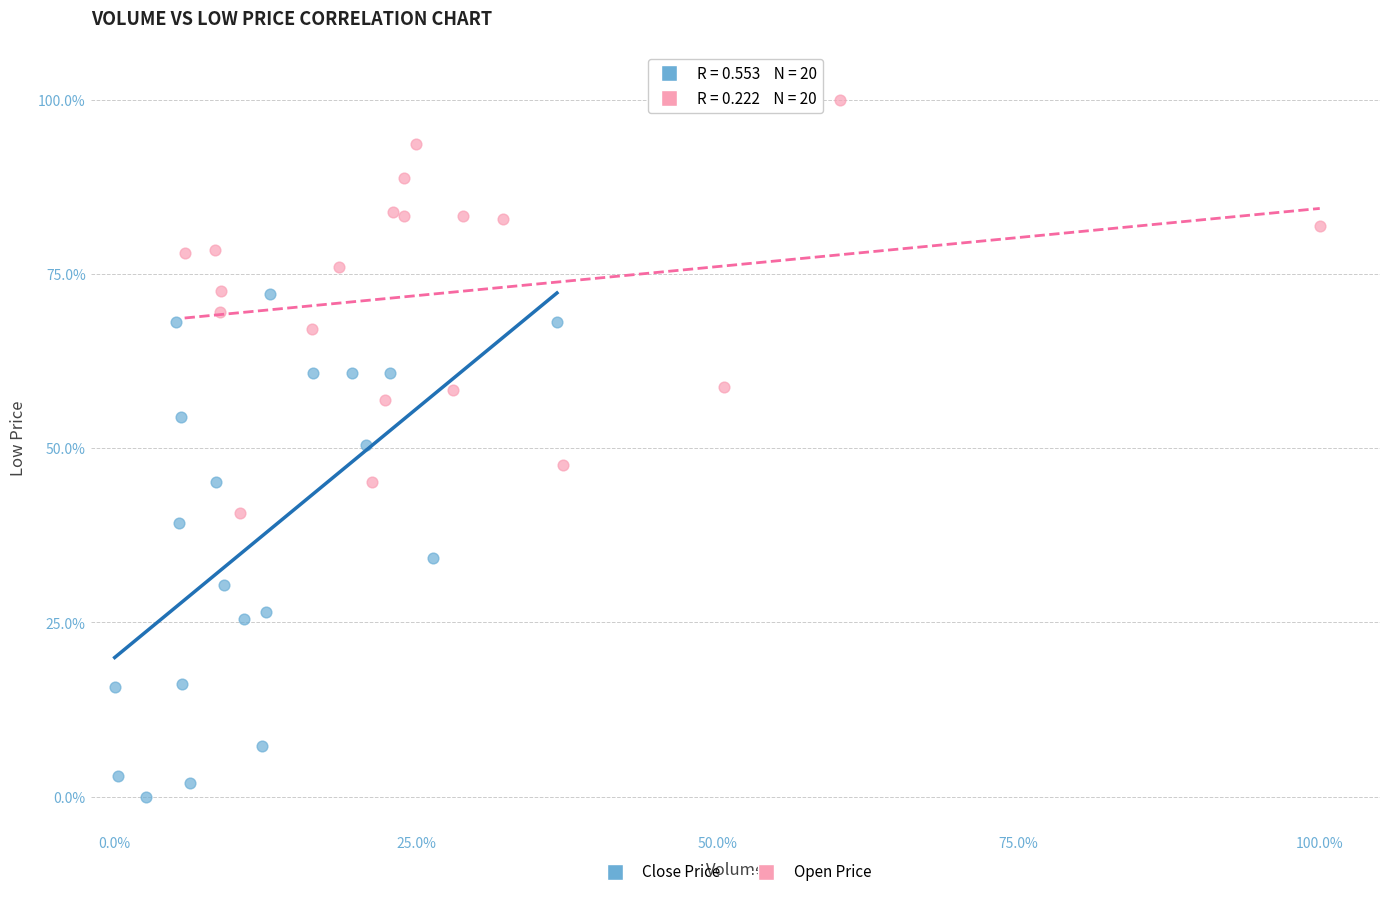

Which series contains the highest Y value?

Open Price